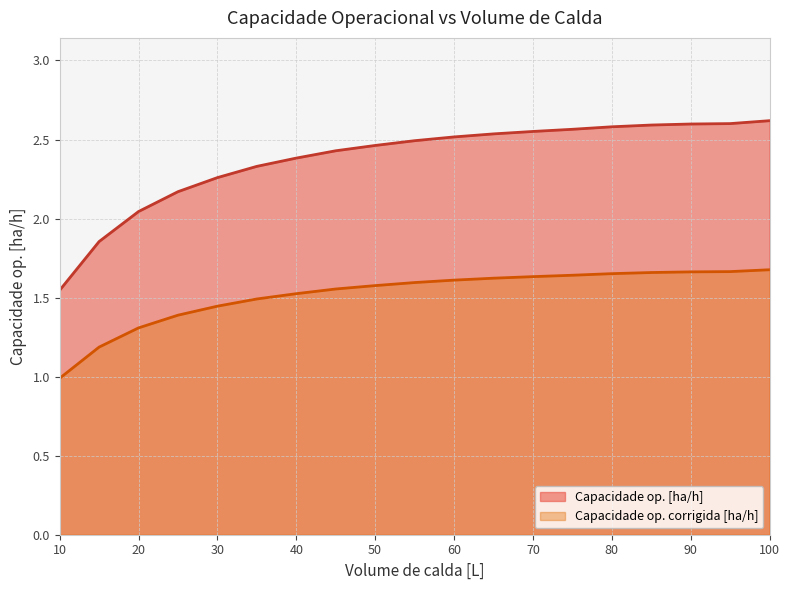

At how many categories does at least one series exceed 1?

19